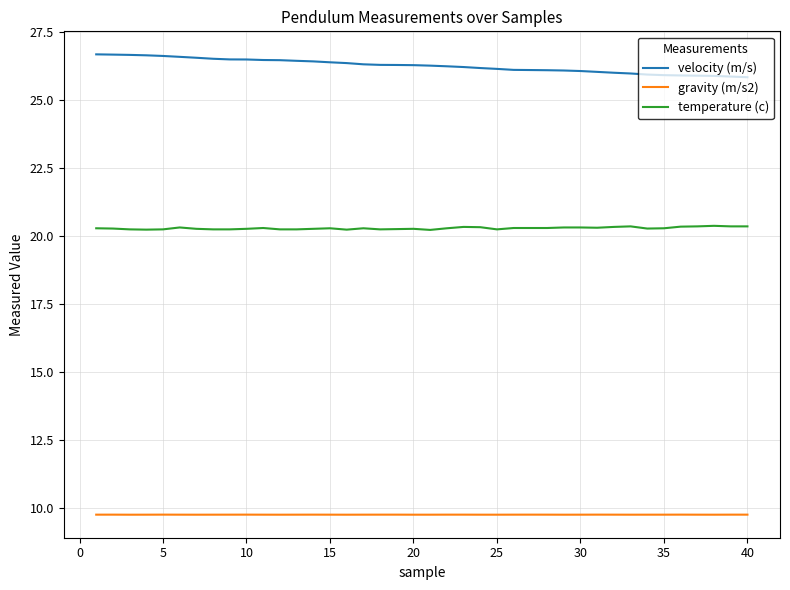

What is the greatest value displayed?

26.7